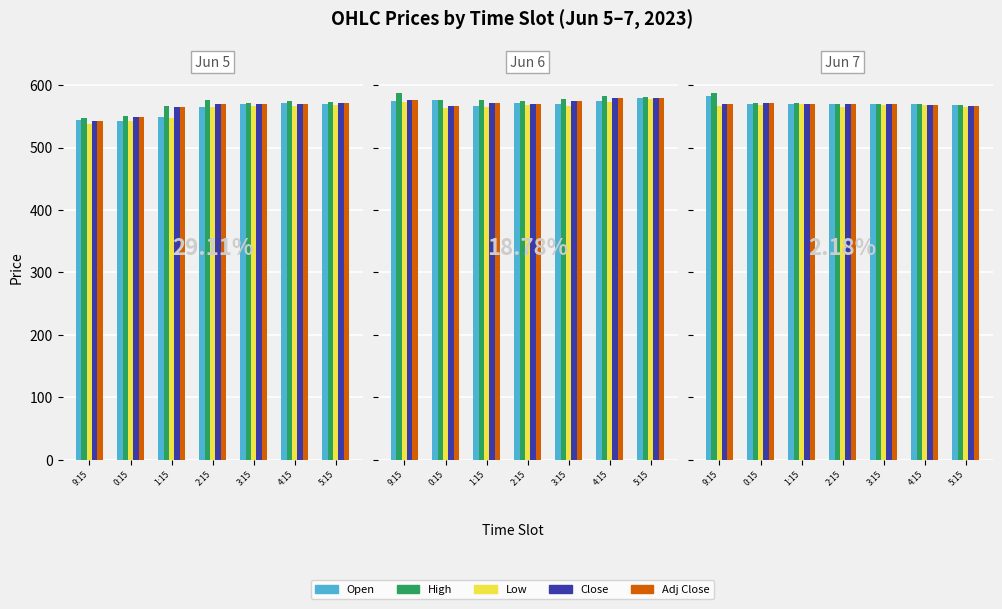

The Close series shows 932.1 at 0:15. True or false?

False